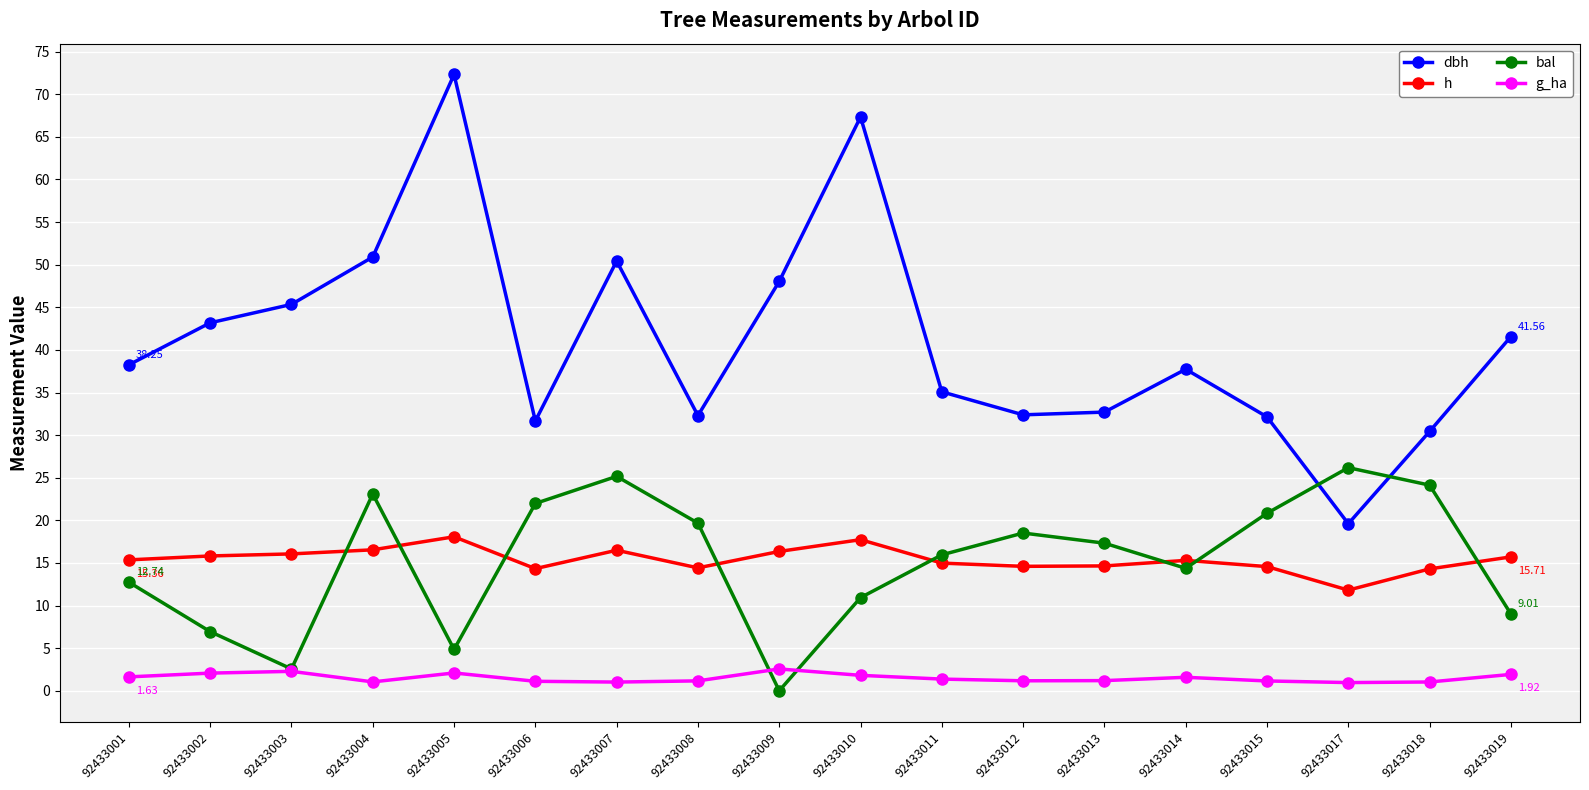

Is it true that h equals 15.8 at 92433002?

True